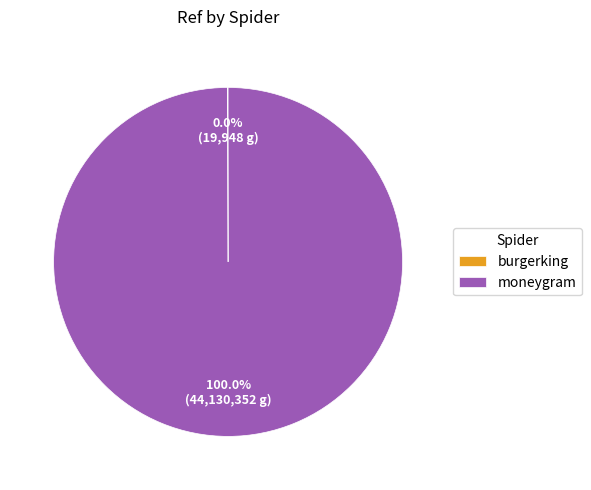

Does any single category account for the majority?

Yes